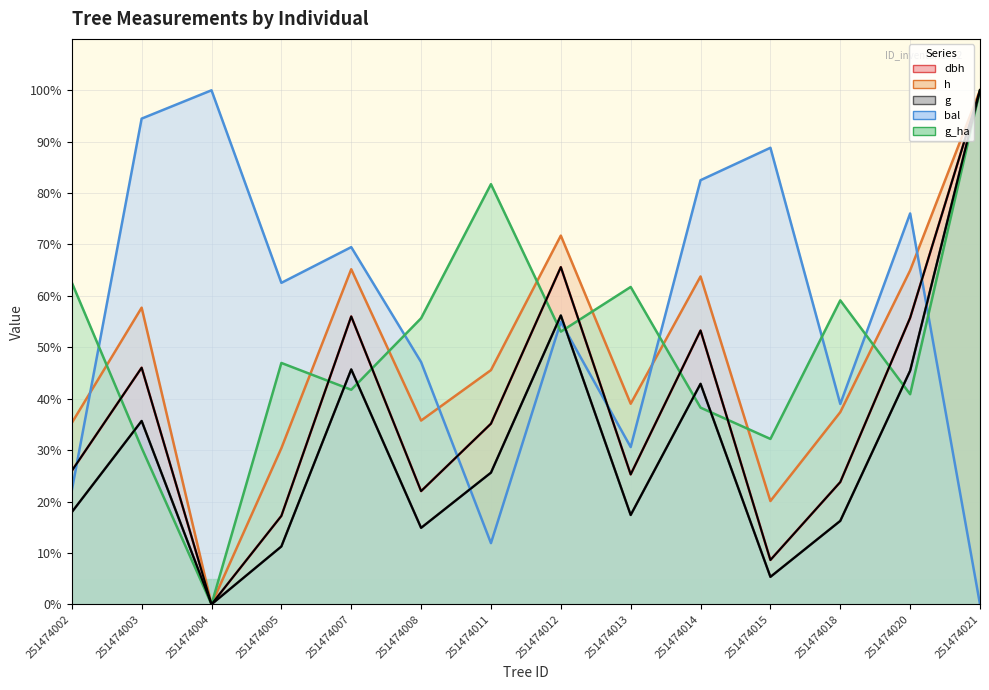

Is the value of g_ha at 251474015 greater than the value of dbh at 251474008?

Yes